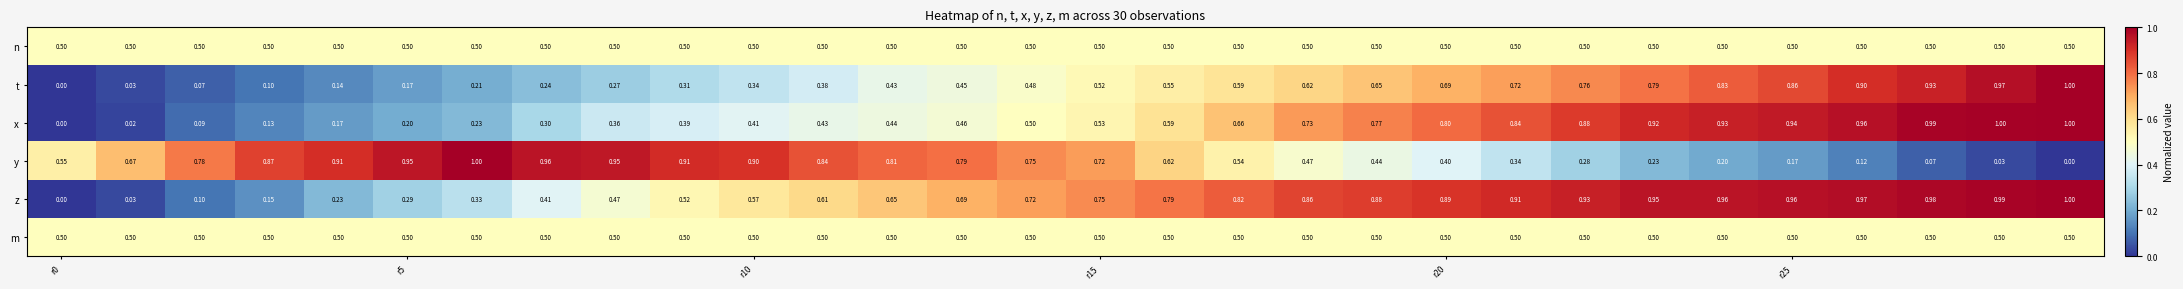

Which series has the largest total across all categories?

z